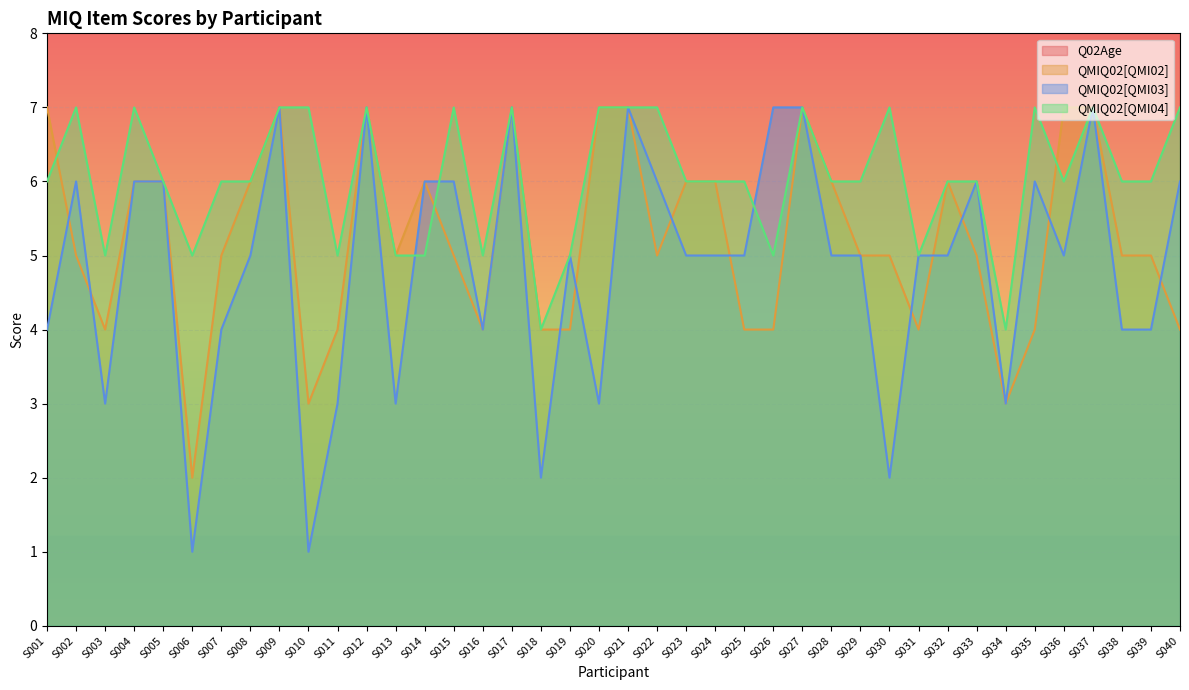

What is the total value across all series at S017?

41